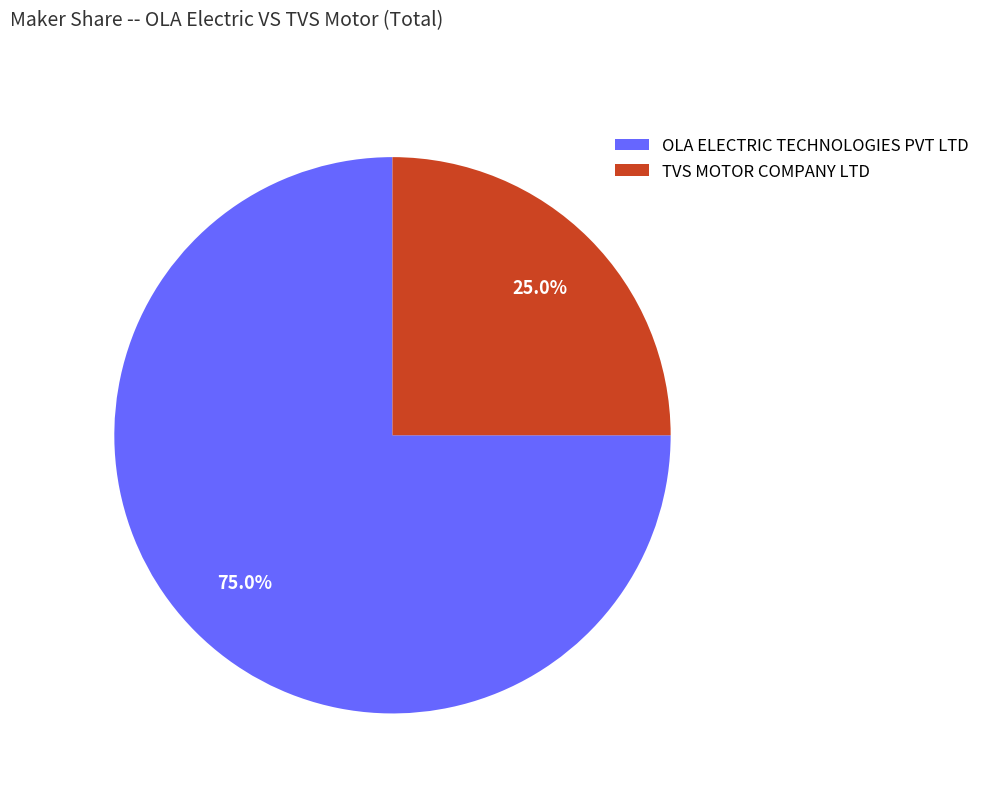

The OLA ELECTRIC TECHNOLOGIES PVT LTD slice represents 82% of the pie. True or false?

False